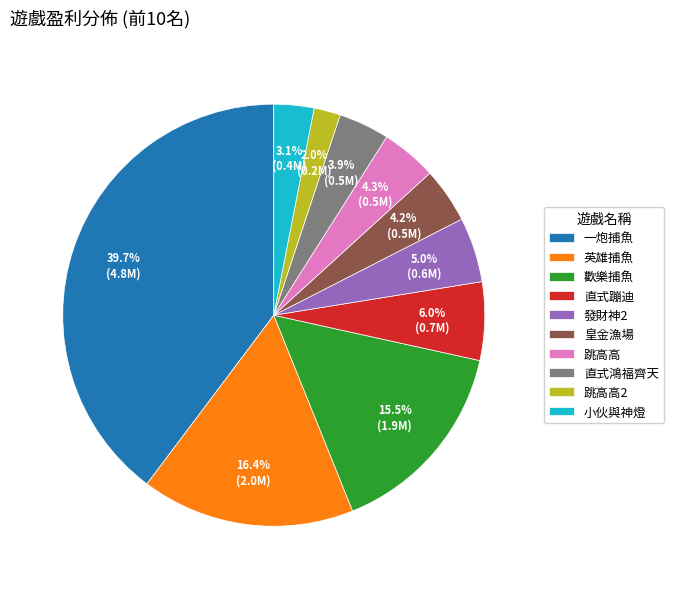

Which category has the smallest portion of the pie?

跳高高2